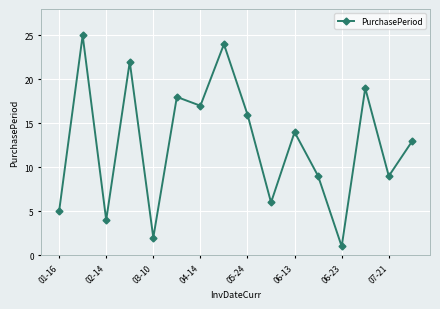

What is the value of the 11th point from the left?

14